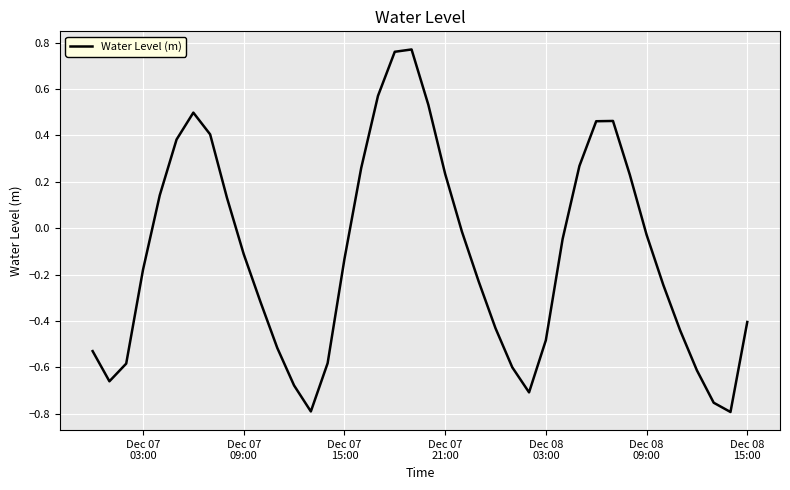

What is the difference between the maximum and minimum values?

1.6